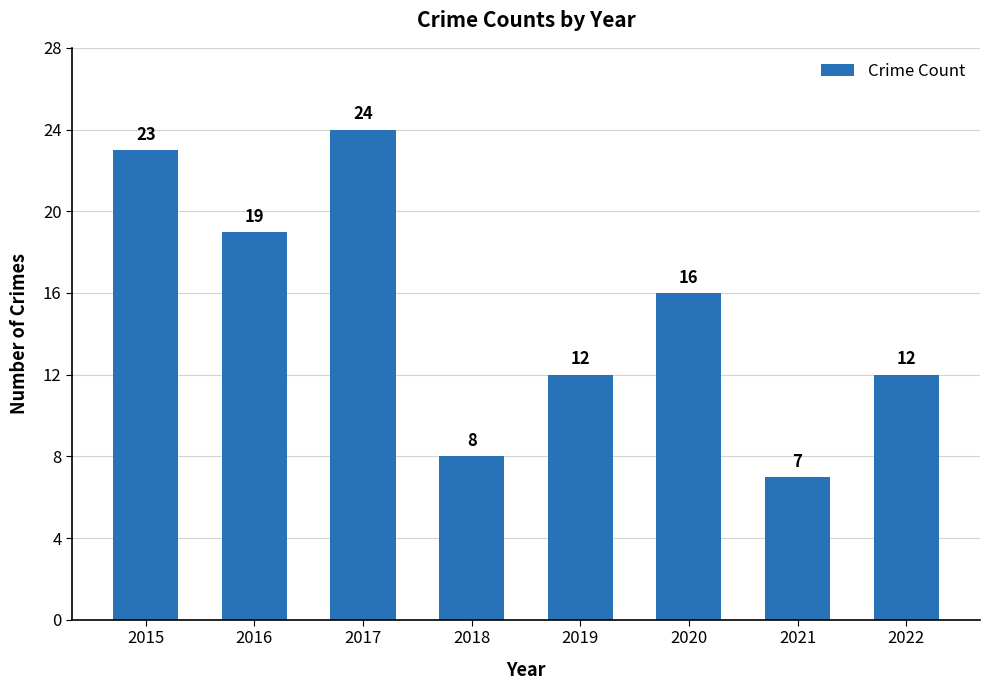

How many bars are there in total?

8